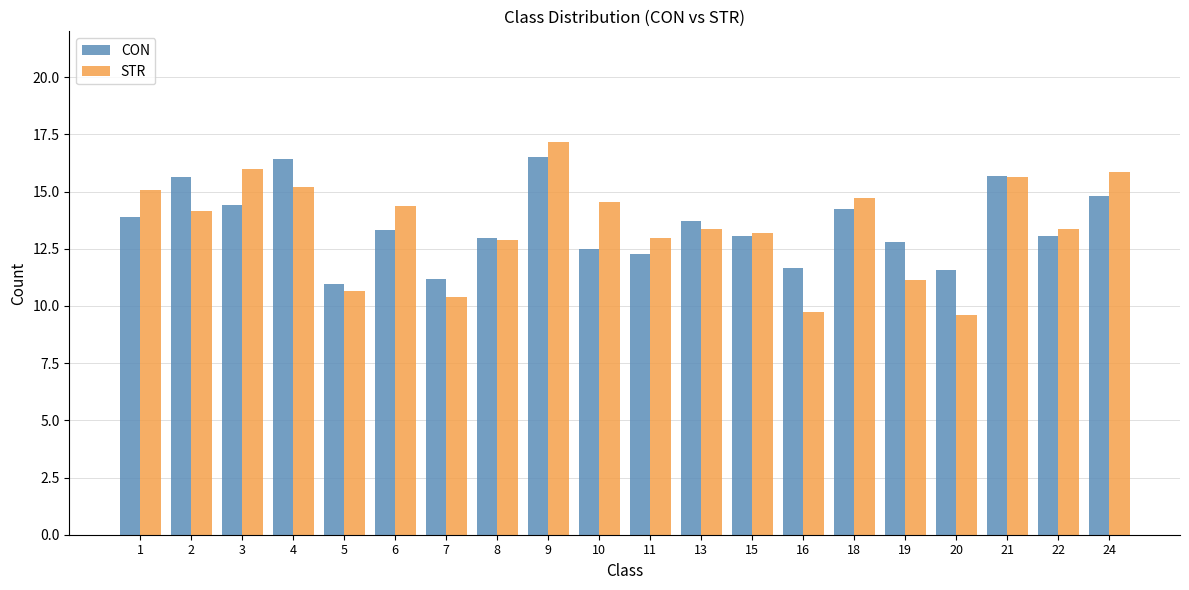

What is the approximate value of CON at 20?

11.6